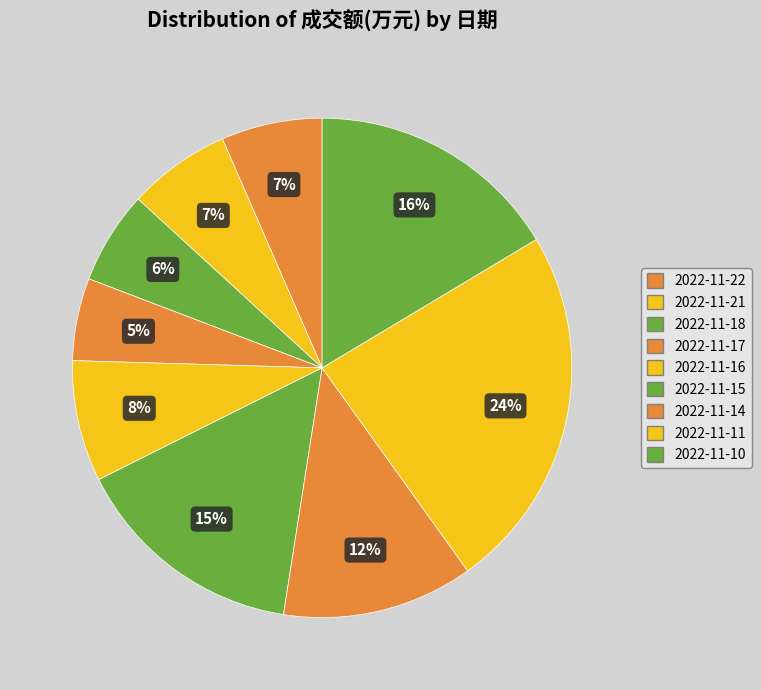

Is 2022-11-11 the majority of the pie?

No